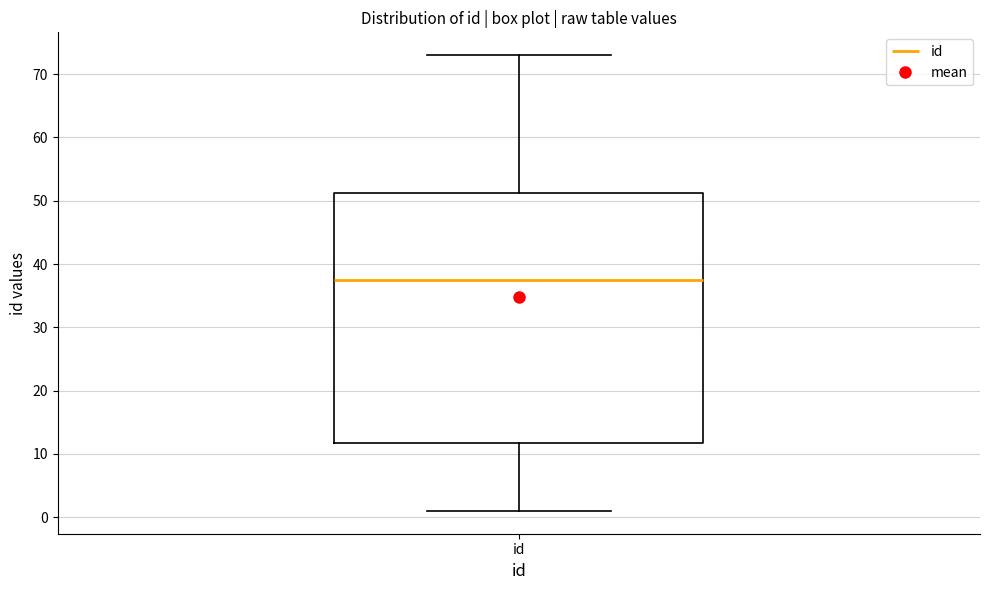

Read this box plot against the y-axis: the position of the median line, the range covered by the box, and the ends of both whiskers. The values are not printed on the chart, so give them approximately, as read against the axis.

median 38, box 12 to 51, whiskers 1 to 73